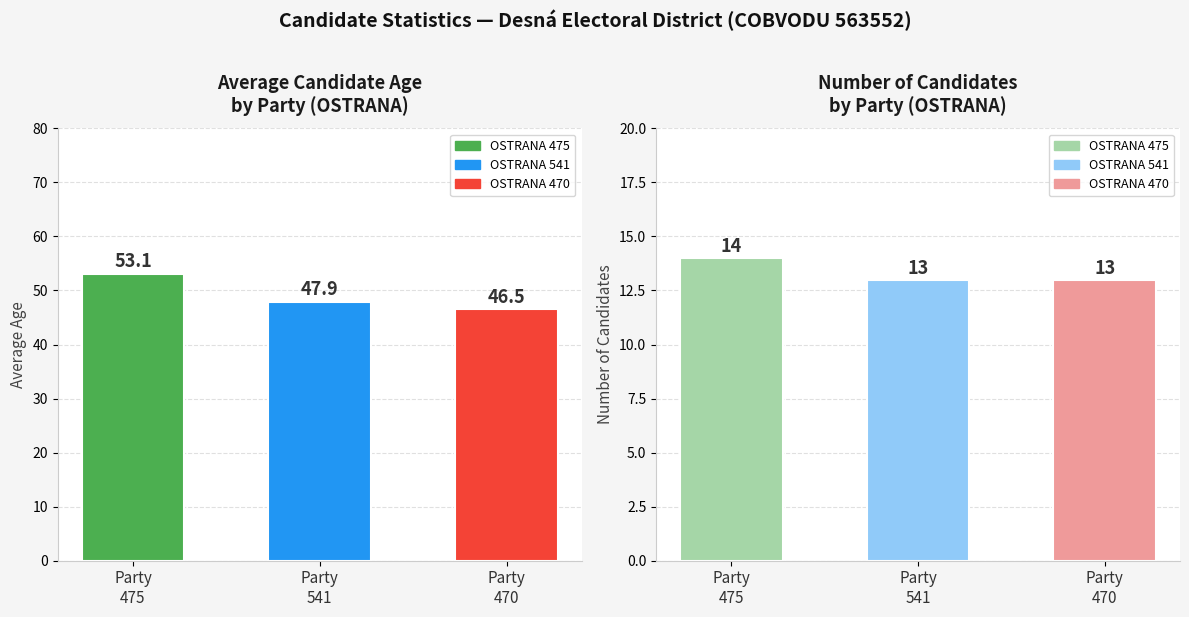

What is the difference between the Average Age values at Party
541 and Party
470?

1.4